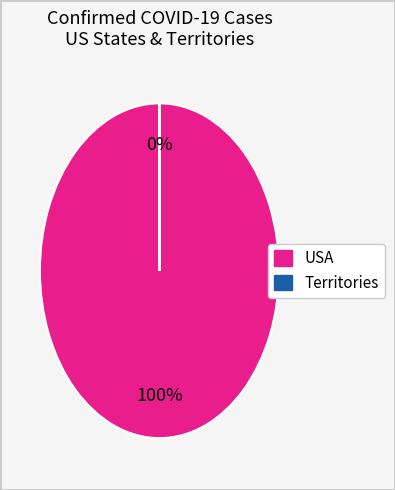

Does any single category account for the majority?

Yes